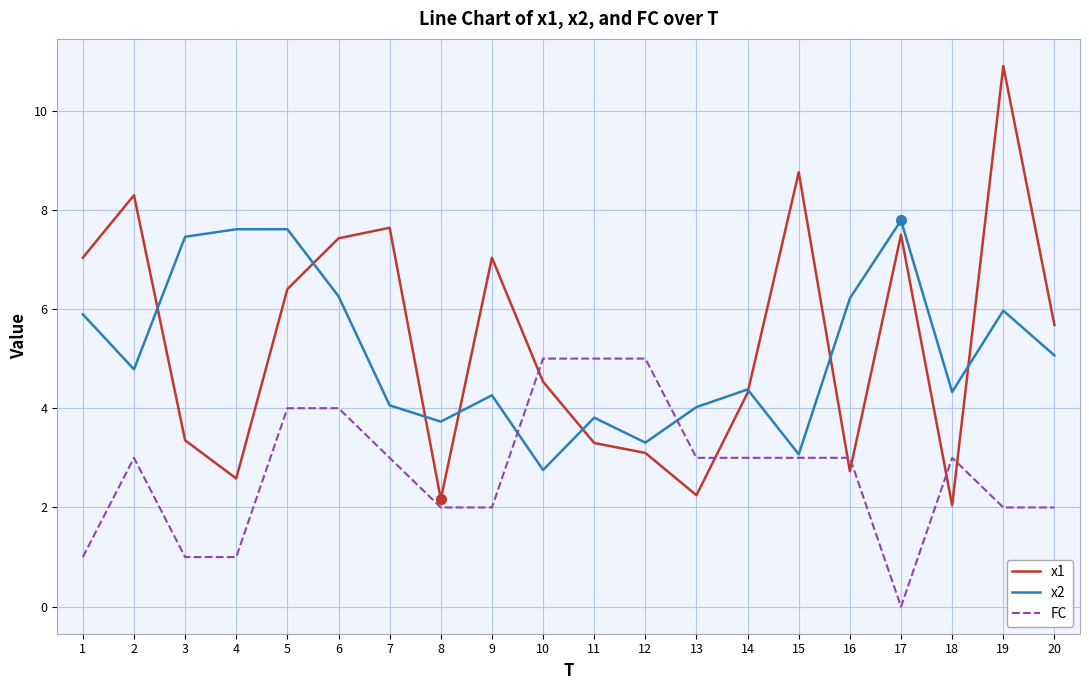

What is the difference between the highest and lowest values at 18?

2.3